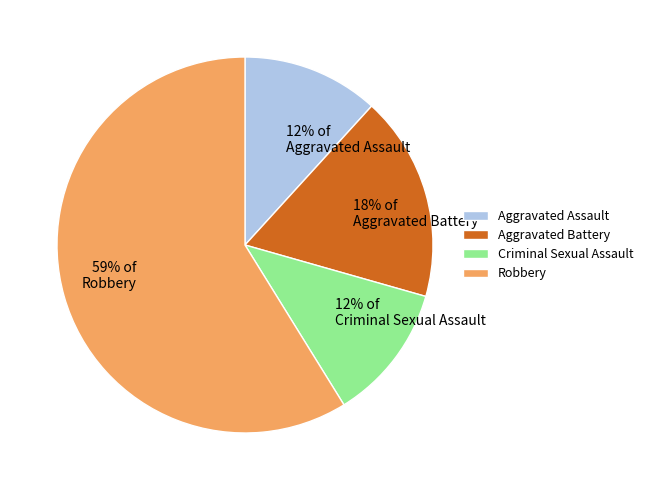

Is Aggravated Assault the majority of the pie?

No